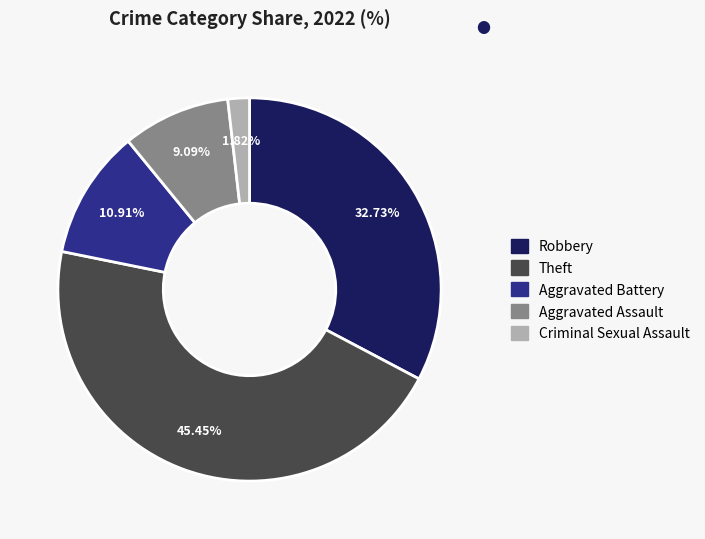

How many segments does this pie chart have?

5